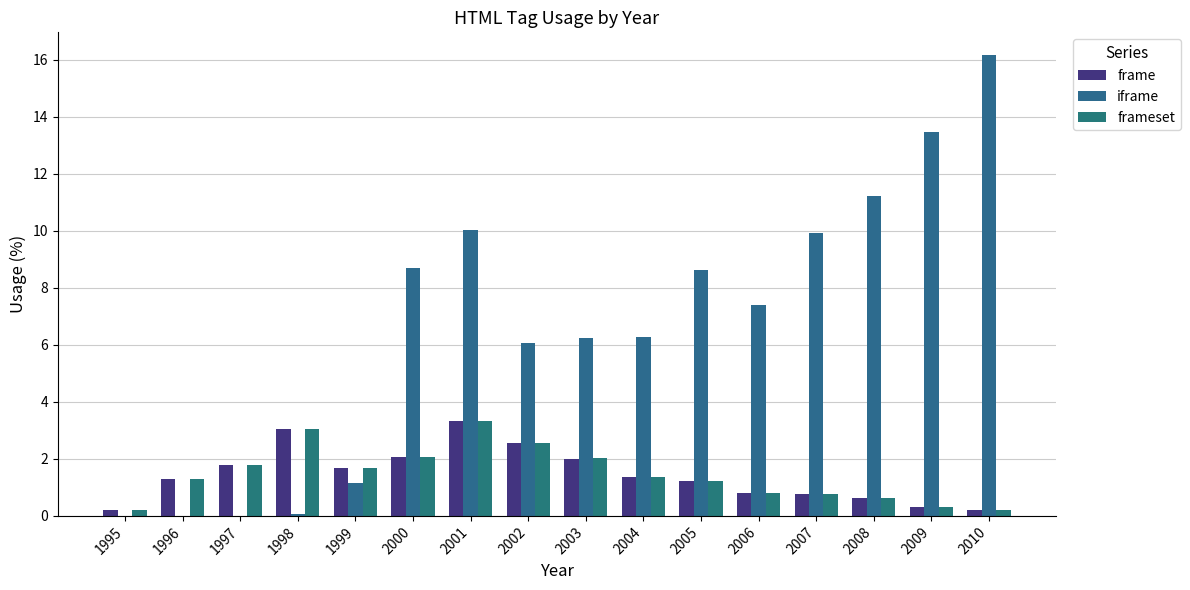

How many series are shown in this chart?

3